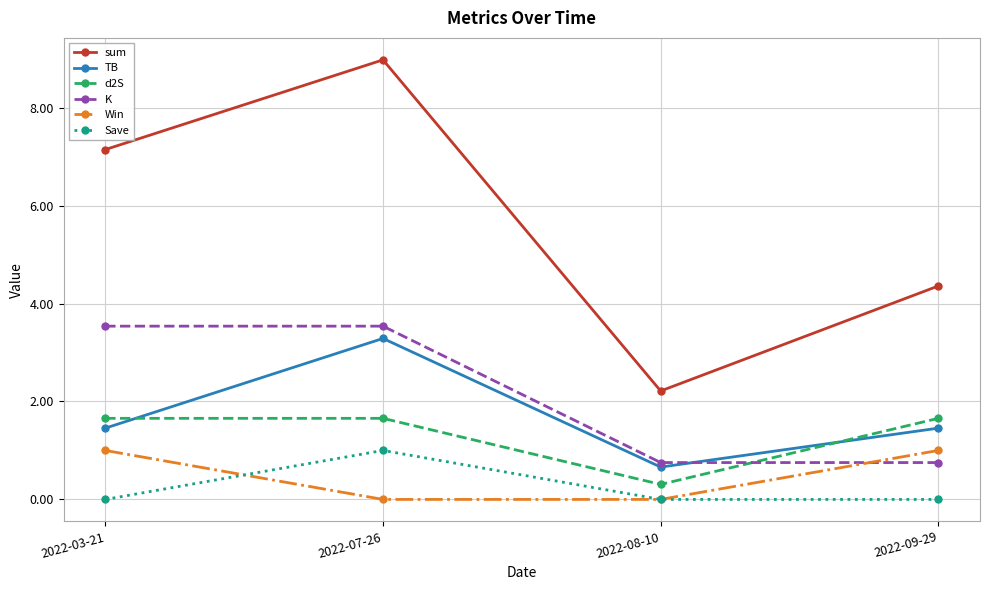

What is the value of the sum point at the 2nd from the left?

9.0